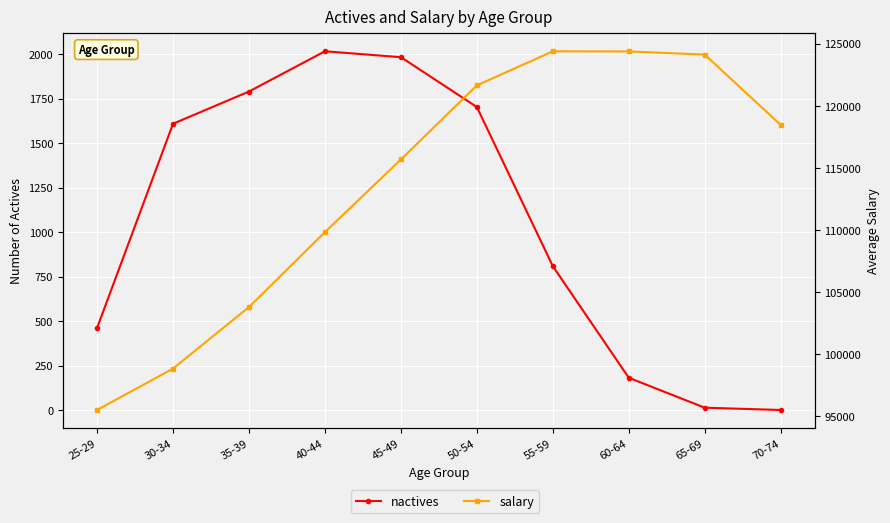

What is the difference between the maximum and minimum values in the nactives series?

2015